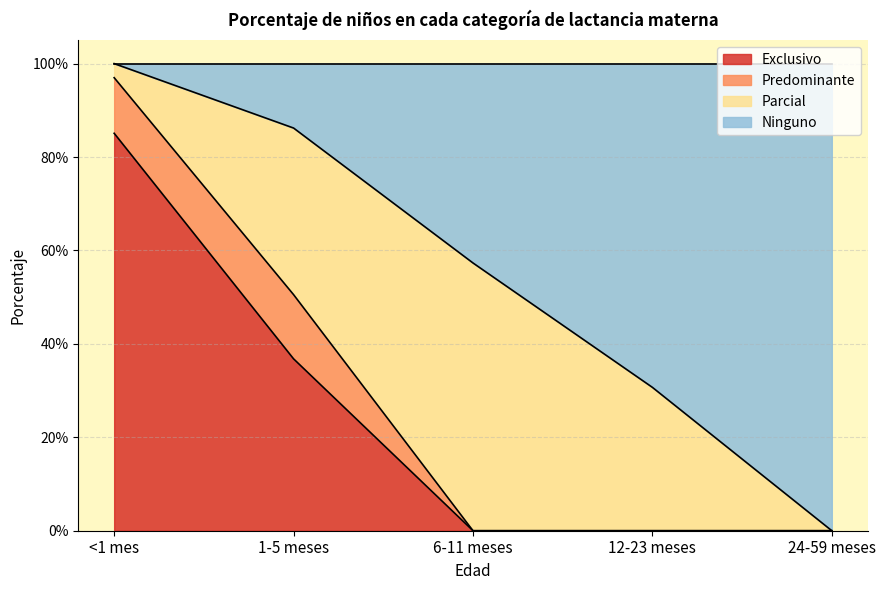

The value of Ninguno at 12-23 meses is 0.4. True or false?

False